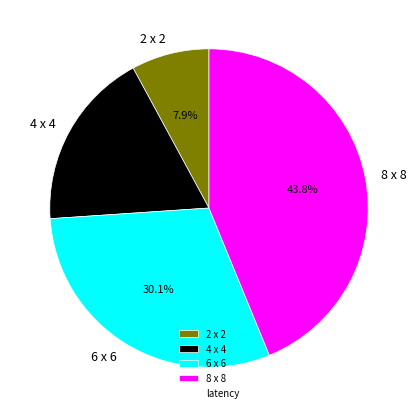

How many slices are in this pie chart?

4